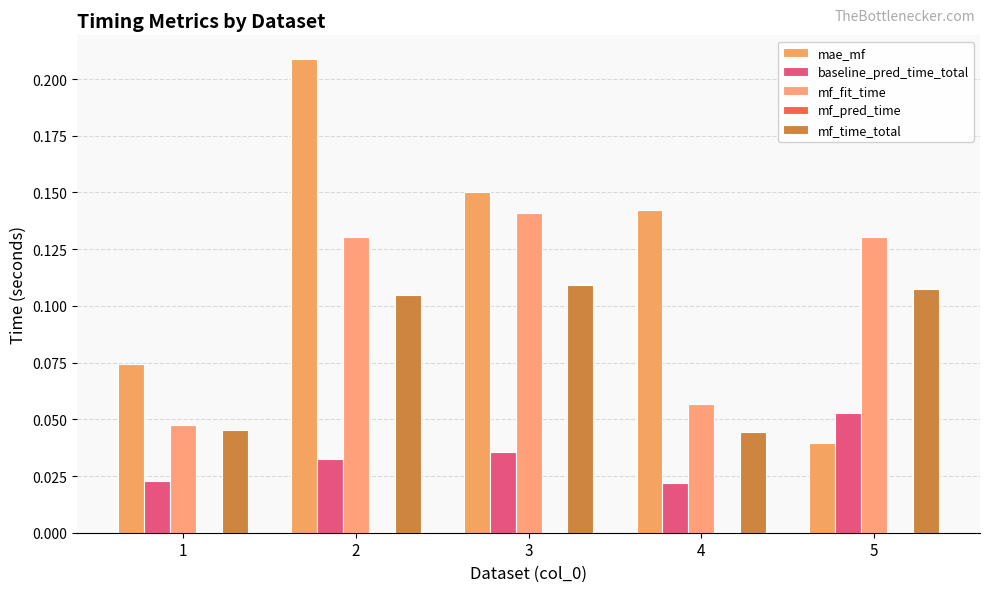

List the labels in order of mf_time_total value, smallest first.

4, 1, 2, 5, 3